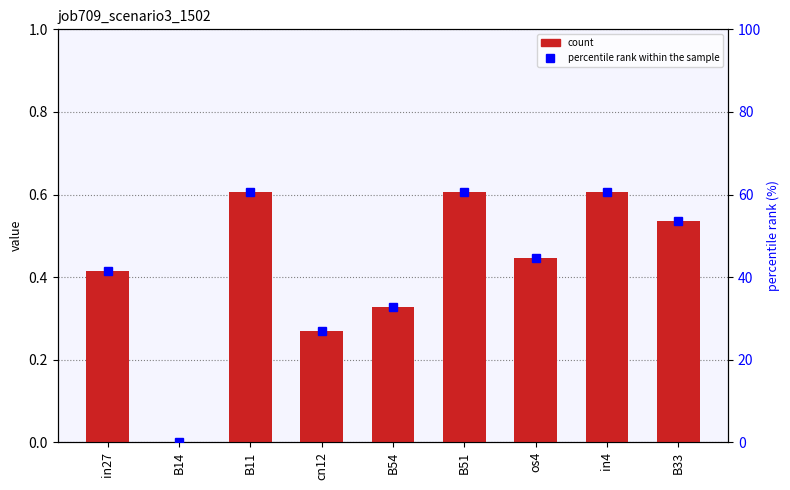

What is the value of the job709_scenario3_1502 bar at the 3rd from the left?

0.6